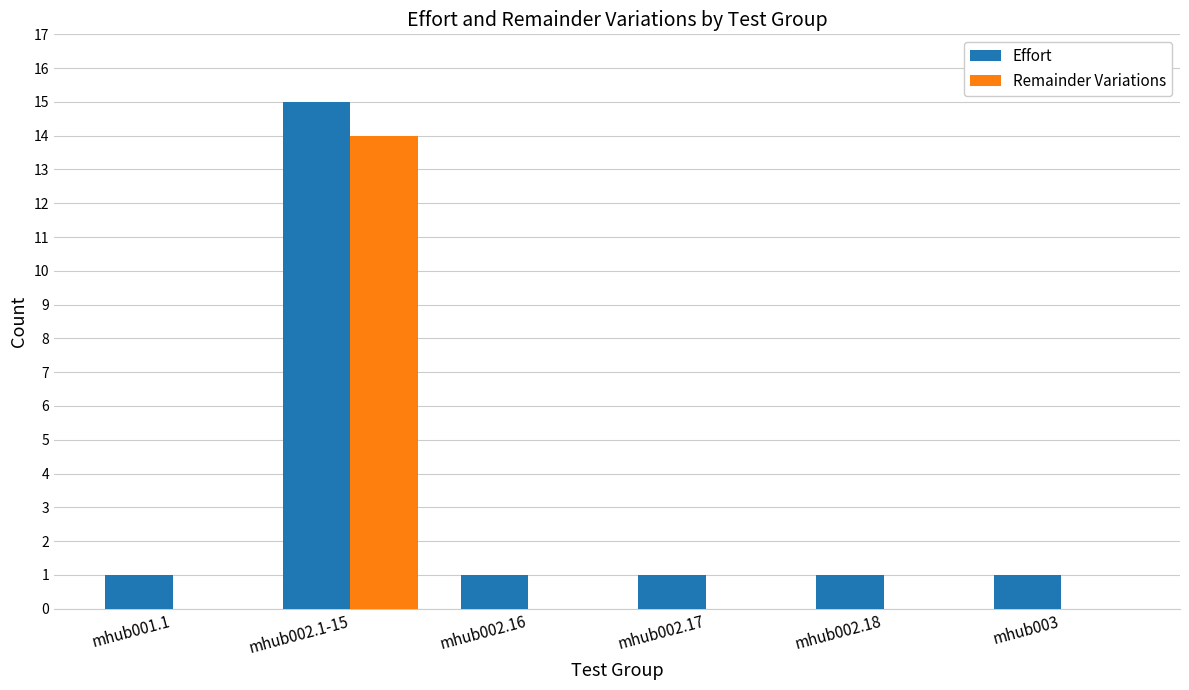

Are the bars horizontal?

No